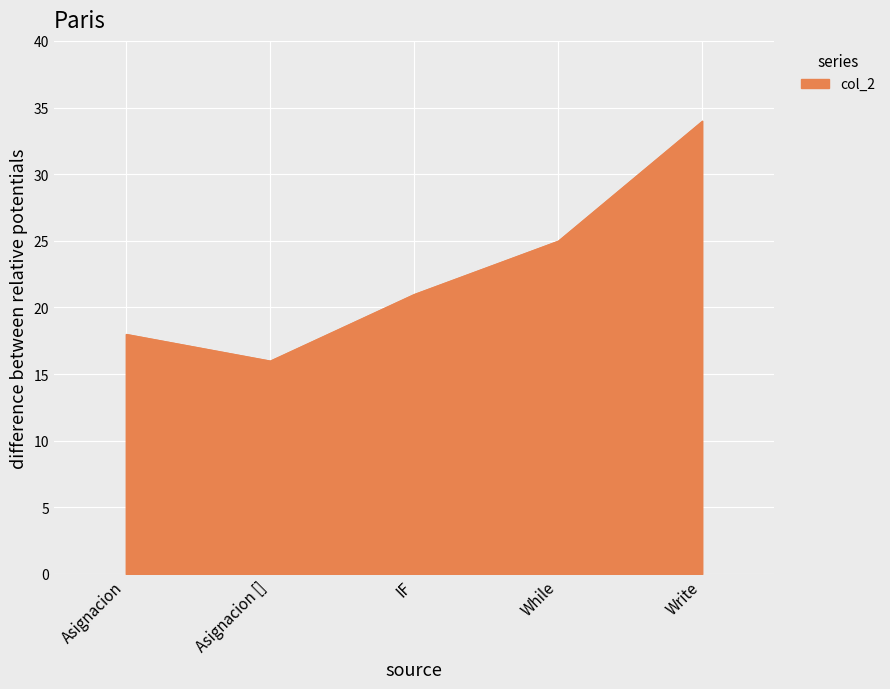

How many values are below 21?

2